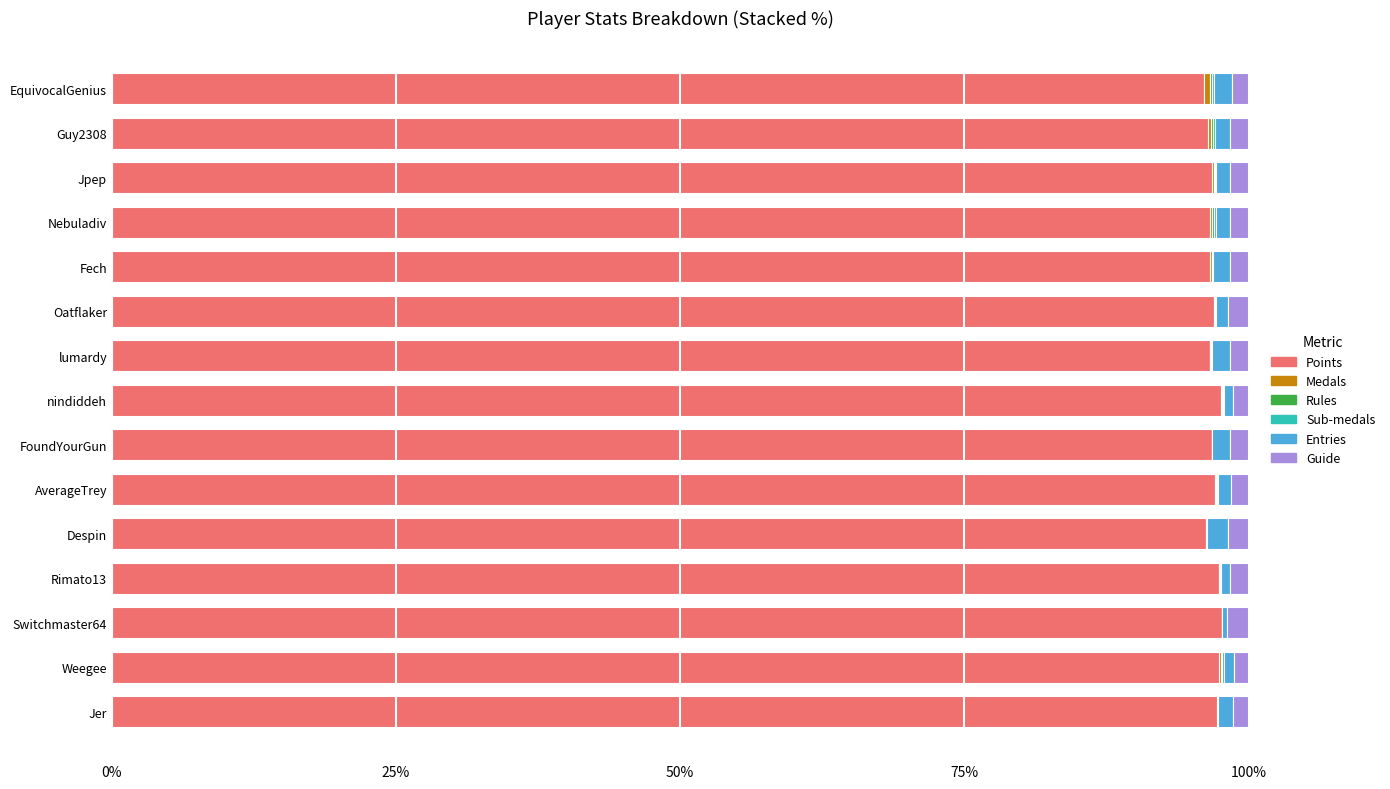

The value of Points at Switchmaster64 is 97.7. True or false?

True